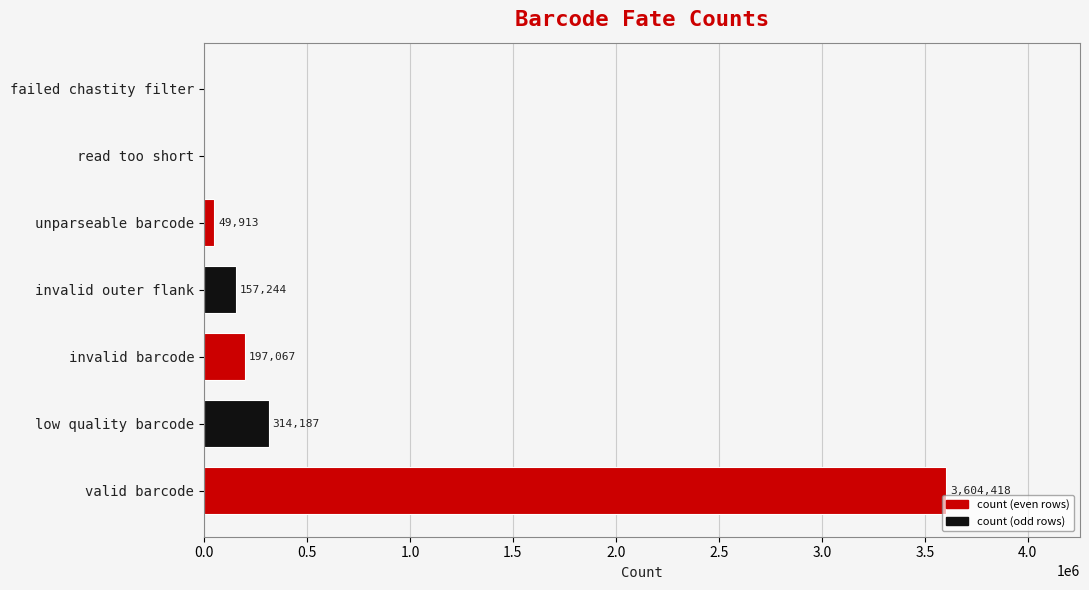

How many positive values are there?

5